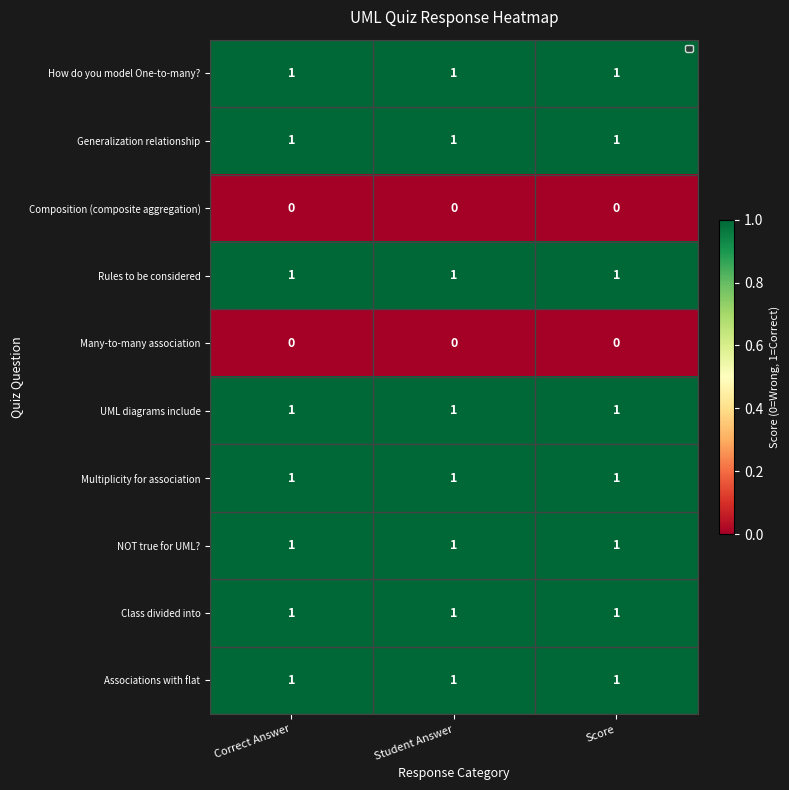

True or false: Class divided into has a value of 1 at Student Answer.

True